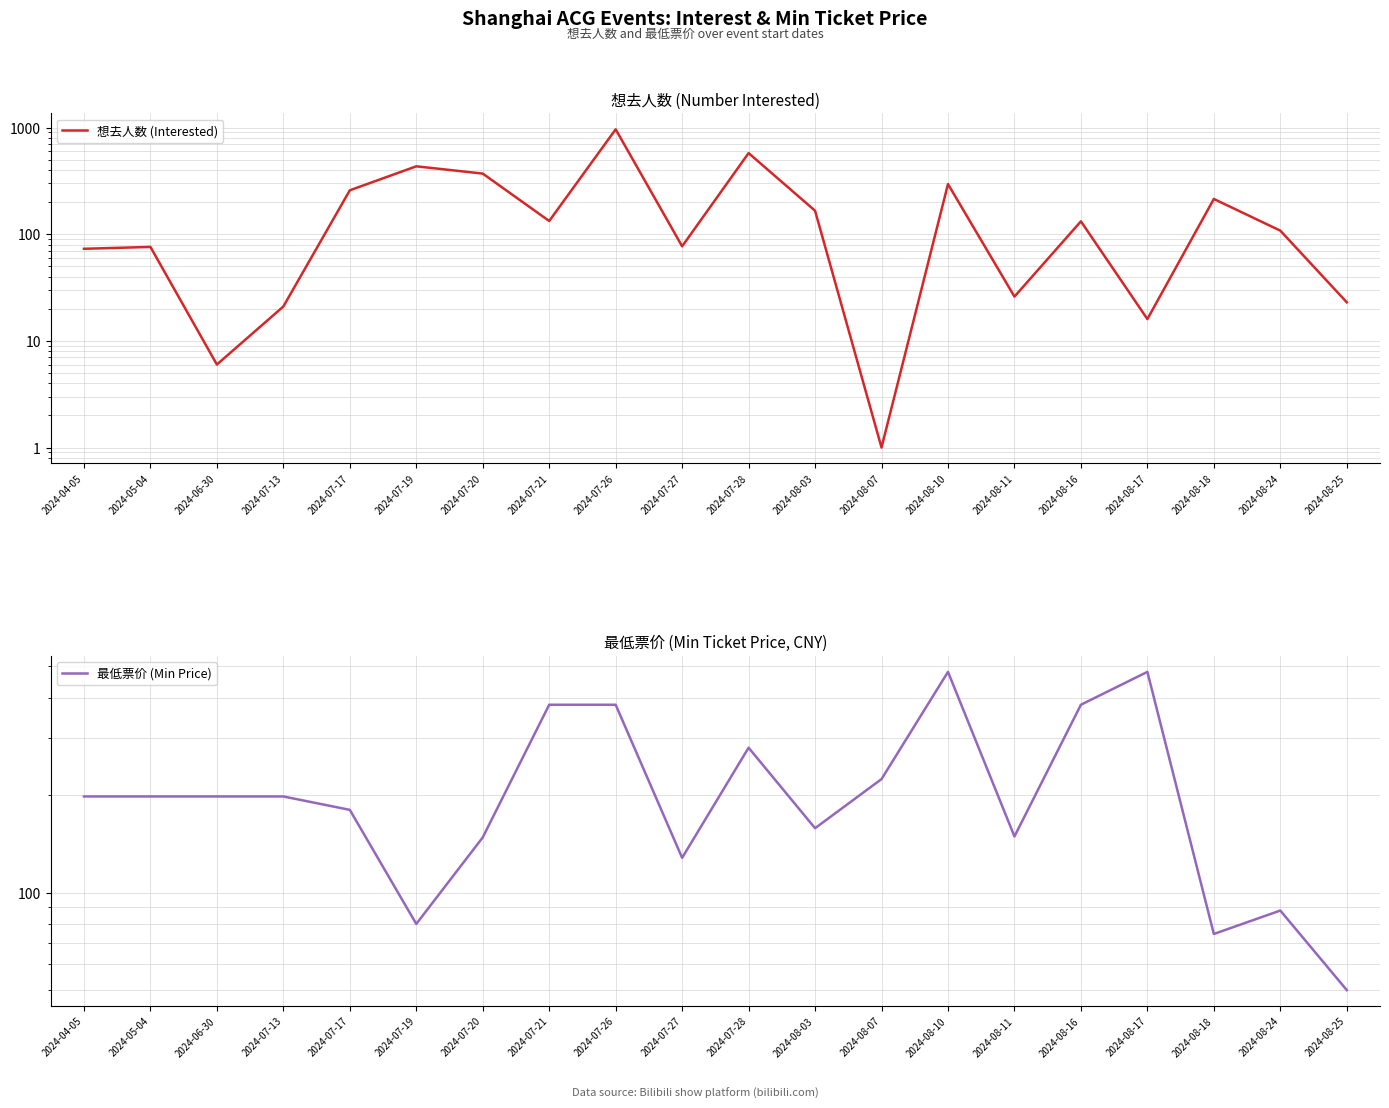

True or false: 想去人数 (Interested) has a value of 166.0 at 2024-08-03.

True